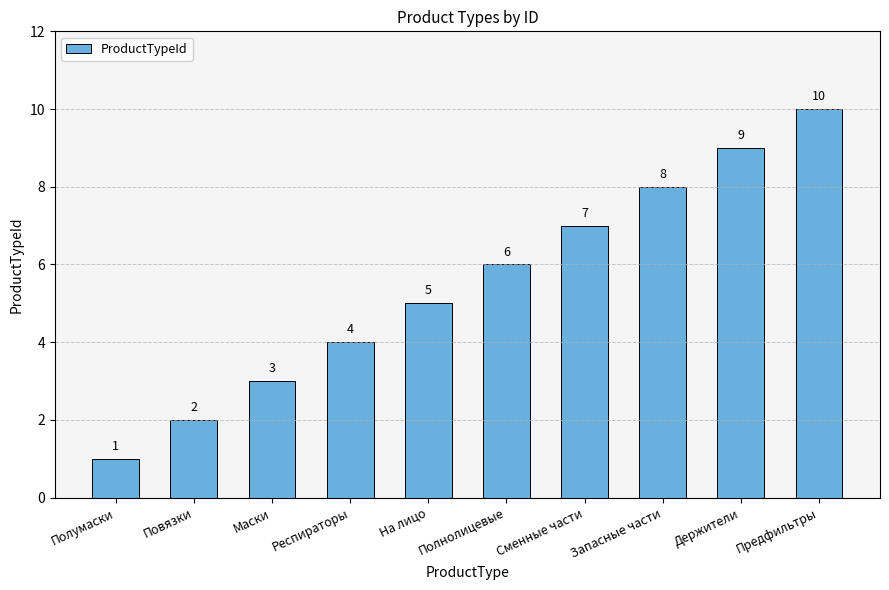

What is the sum of all values?

55